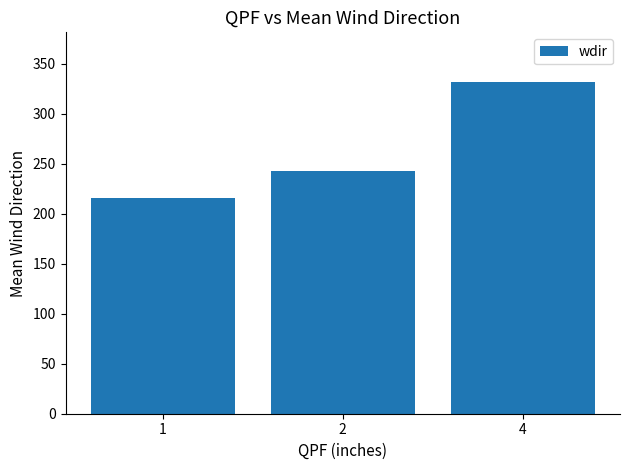

Does the chart contain any negative values?

No